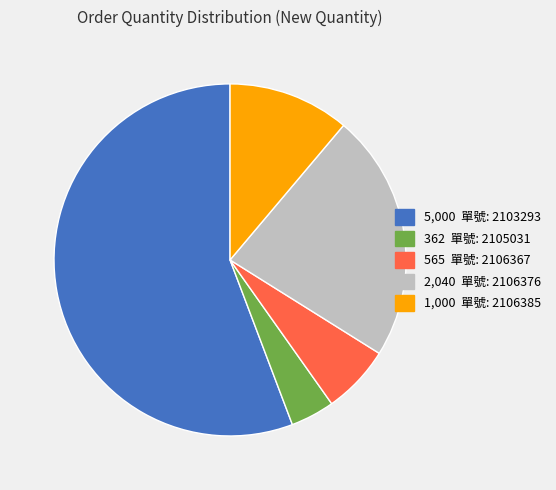

How many slices are in this pie chart?

5